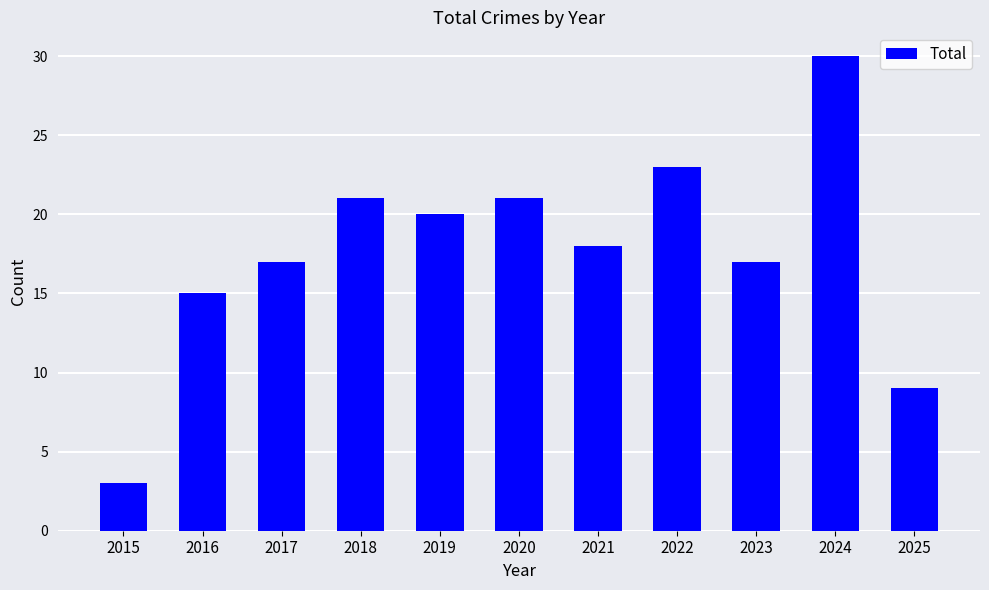

Reading left to right, list all the values displayed in this chart.

2015=3	2016=15	2017=17	2018=21	2019=20	2020=21	2021=18	2022=23	2023=17	2024=30	2025=9